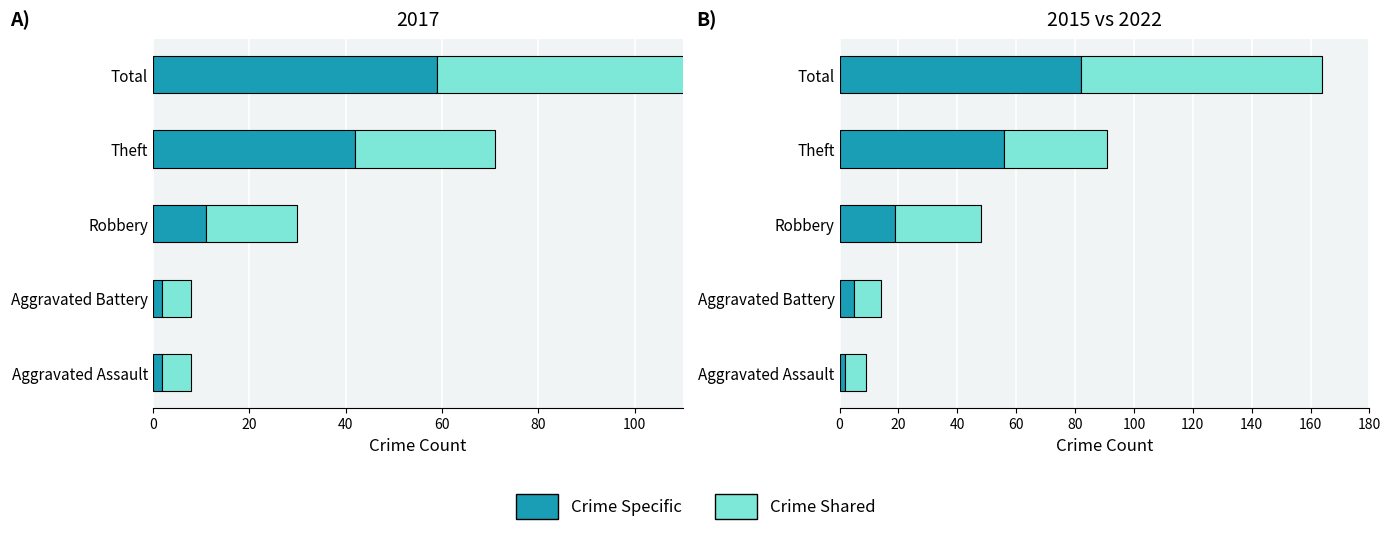

Is the value of Crime Shared at Aggravated Assault greater than the value of Crime Specific at Total?

No